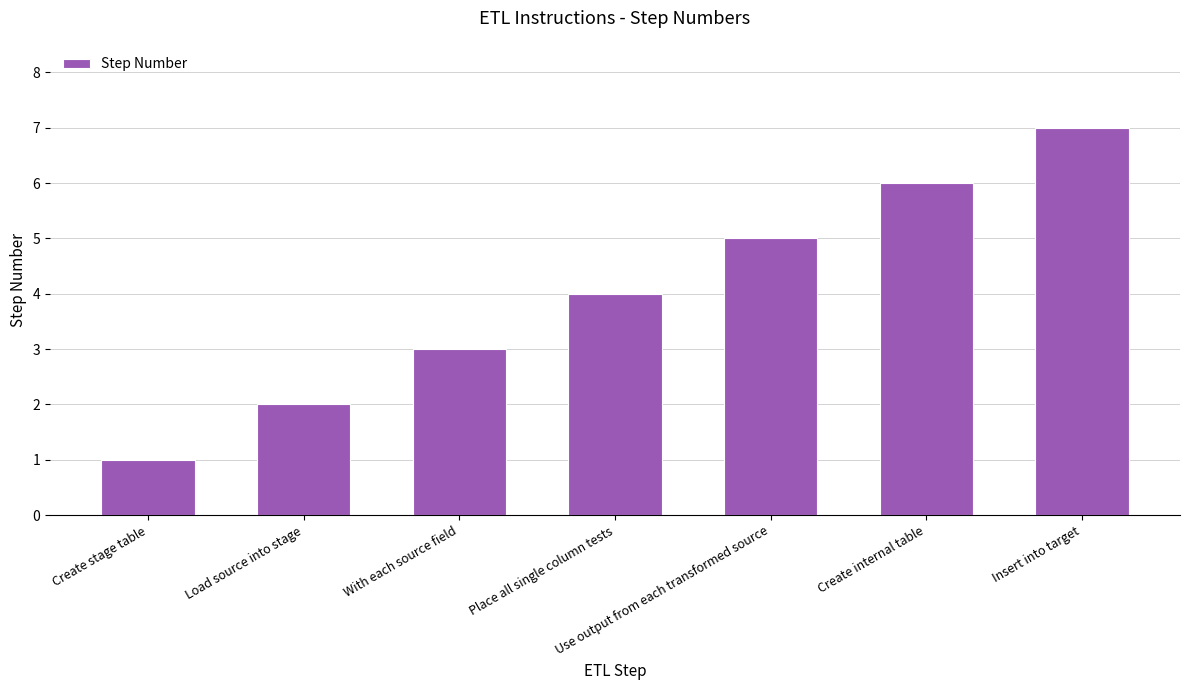

True or false: the data shows 2 at Place all single column tests.

False